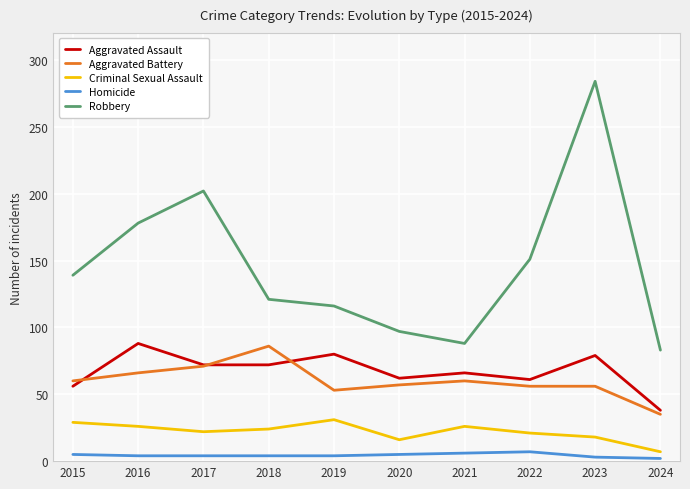

What is the maximum value for Robbery?

284